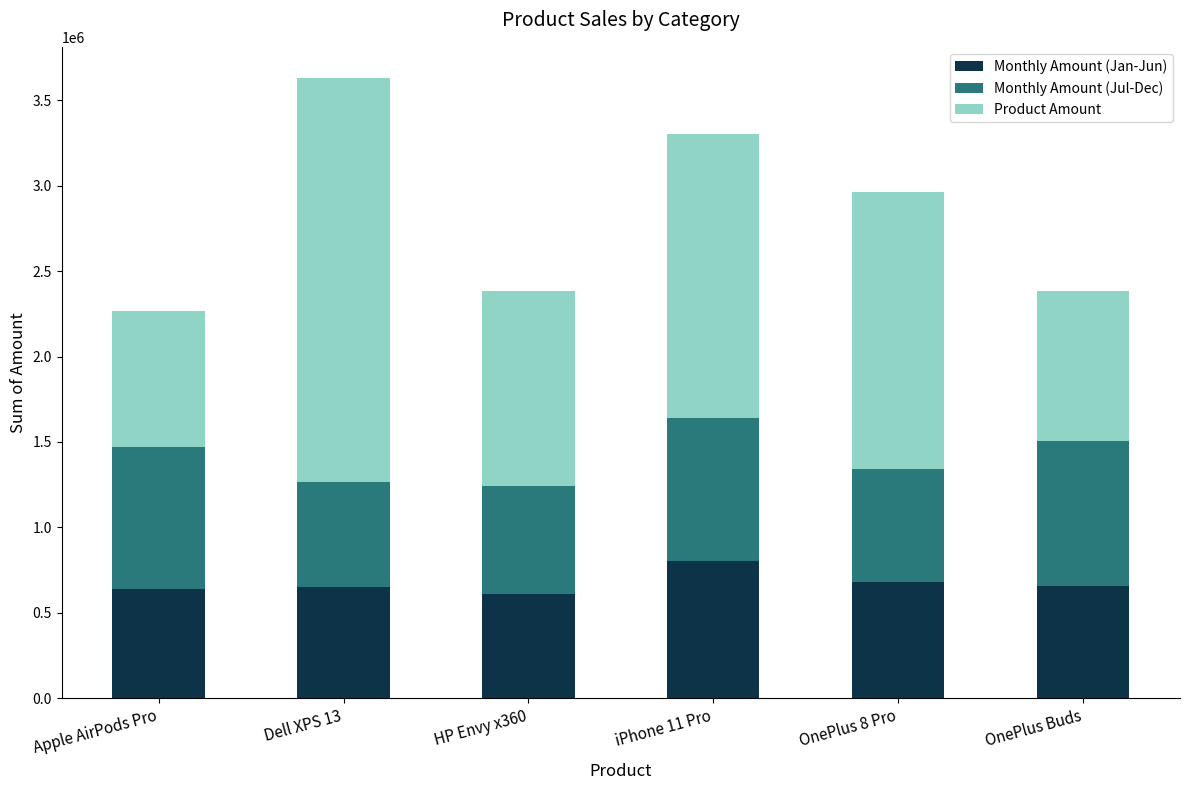

What is the average value of the Monthly Amount (Jan-Jun) series?

673416